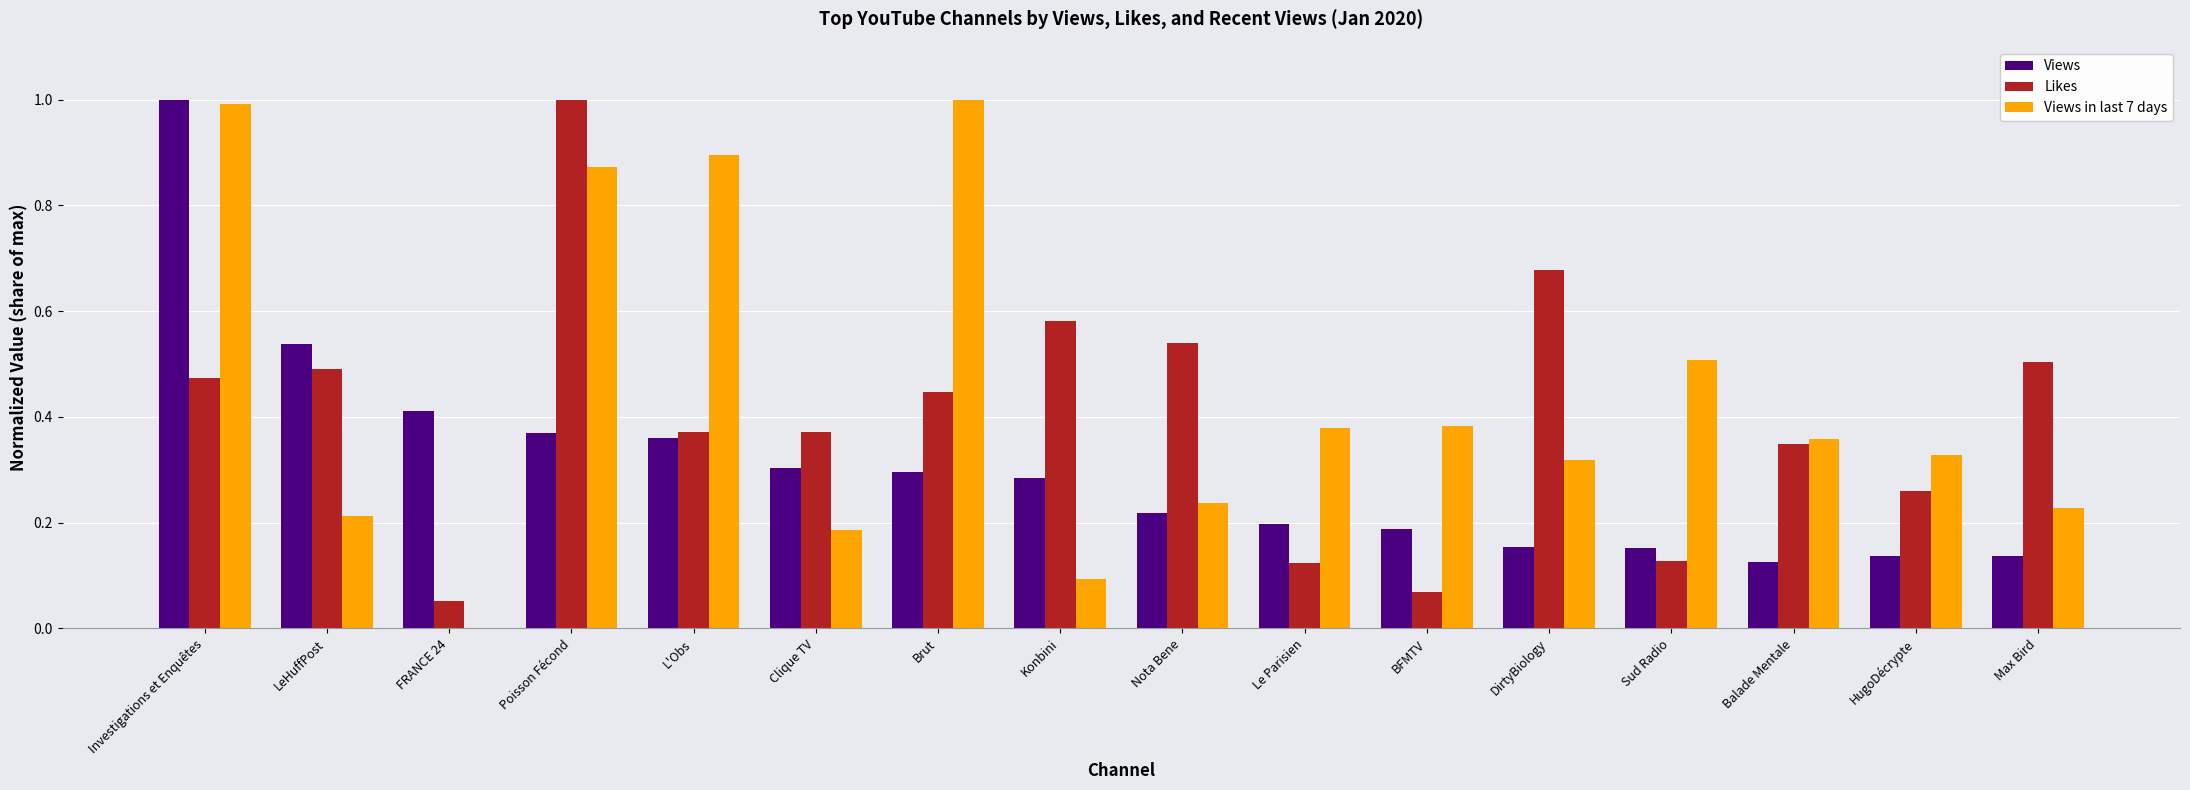

How many values in Views in last 7 days are above zero?

15